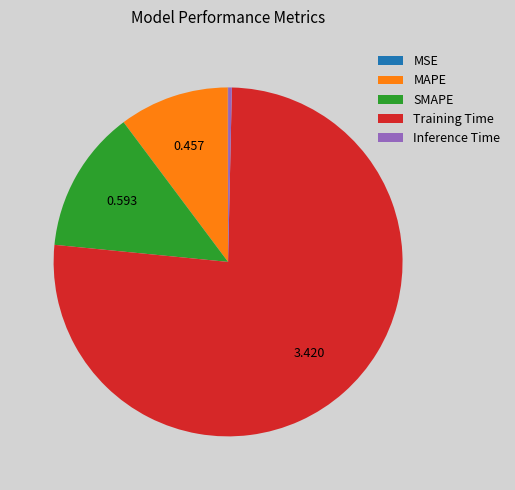

Is it true that SMAPE is 20% of the pie?

False